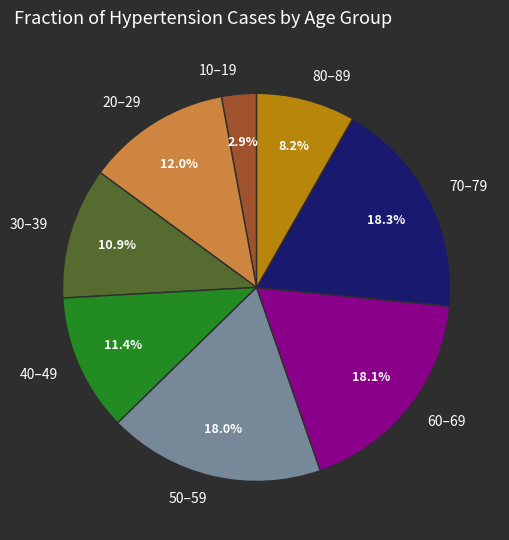

Is 40–49 the majority of the pie?

No